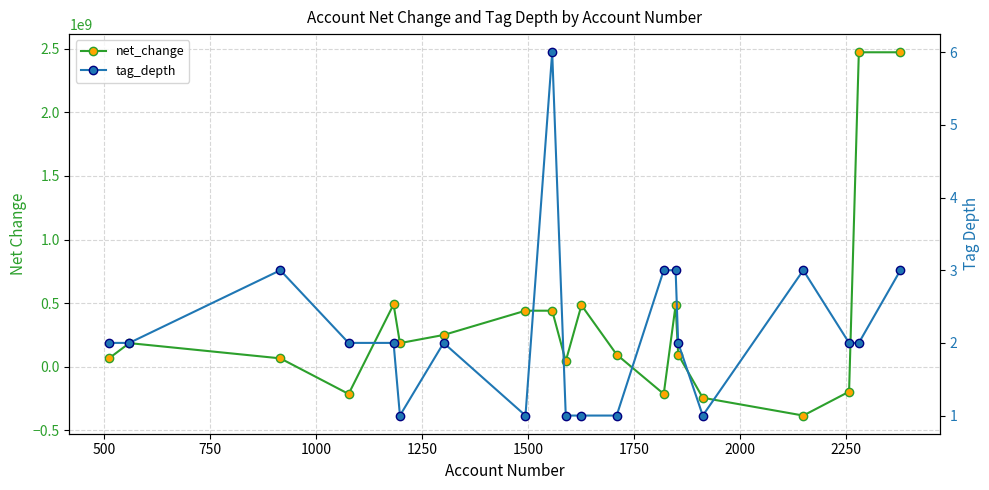

How many interior local peaks does the net_change series have?

4